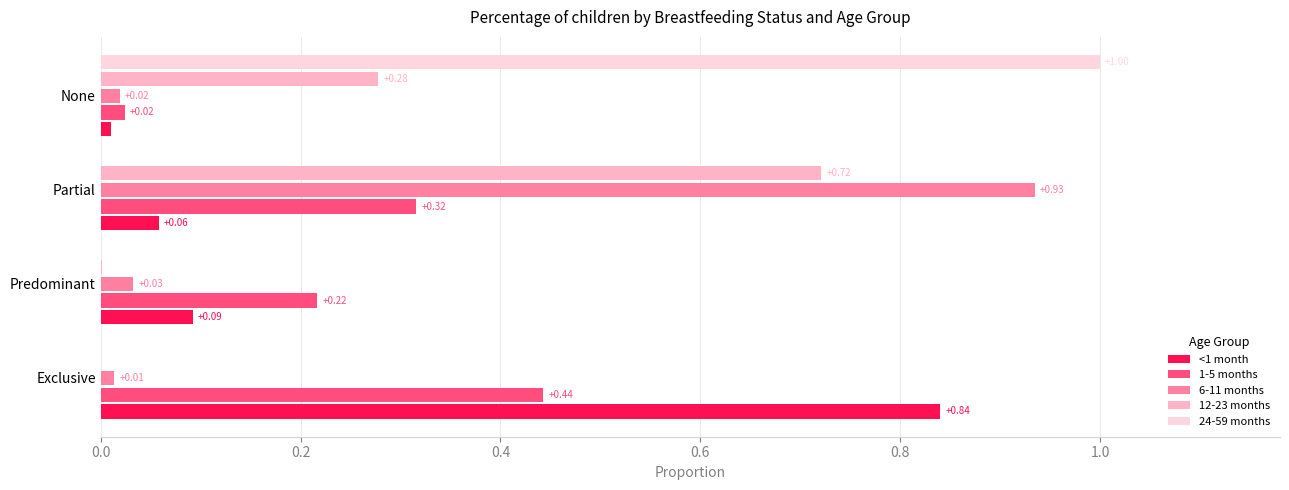

Between Exclusive and None, which series saw the biggest shift?

24-59 months